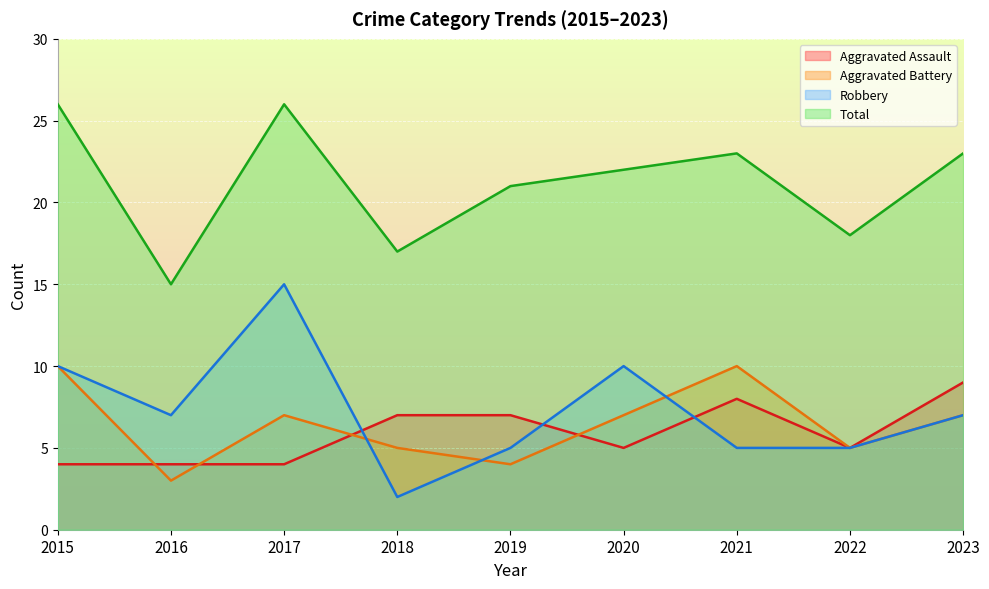

At which category is the sum across all series the highest?

2017